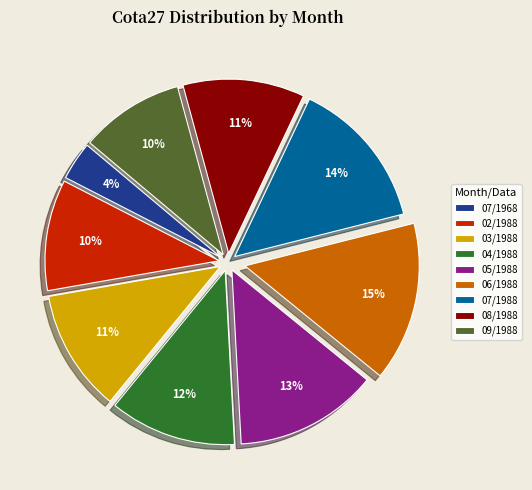

The 06/1988 slice represents 15% of the pie. True or false?

True